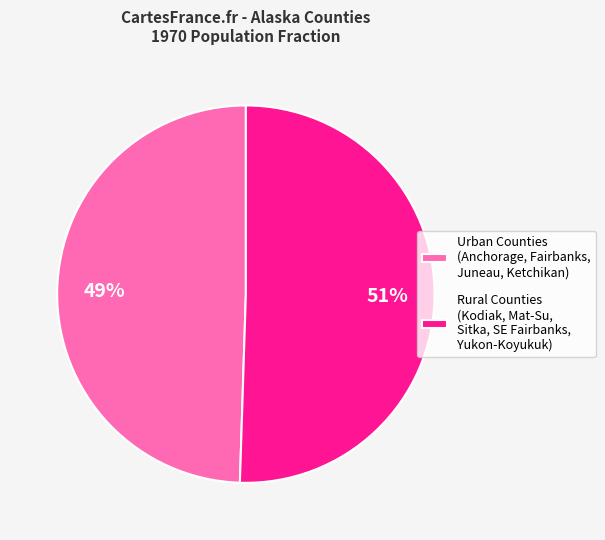

Which category has the biggest portion of the pie?

Rural Counties (Kodiak, Mat-Su, Sitka, SE Fairbanks, Yukon-Koyukuk)